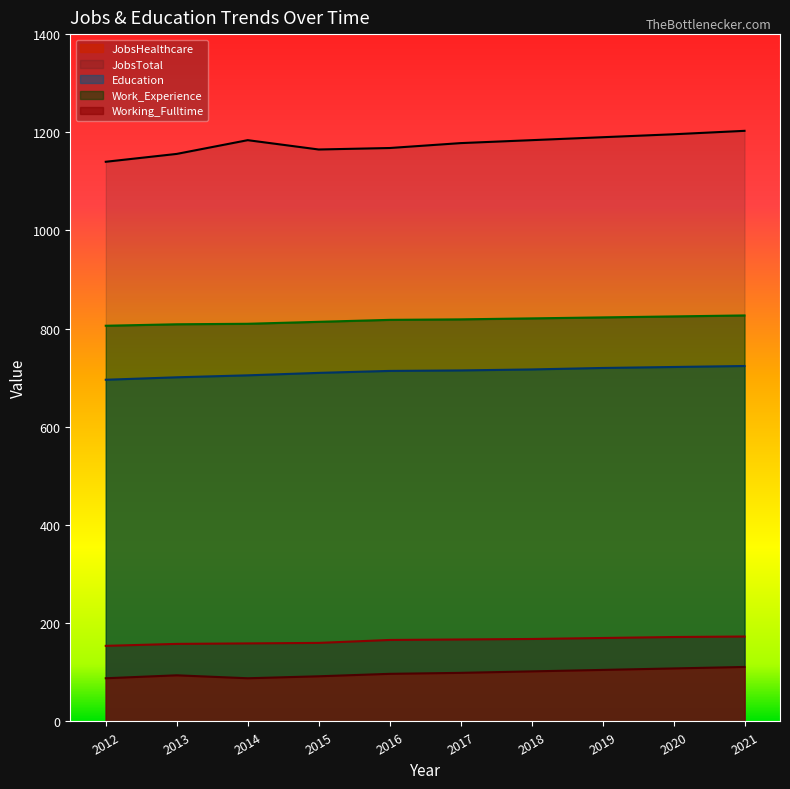

Is it true that Work_Experience equals 1176 at 2019?

False